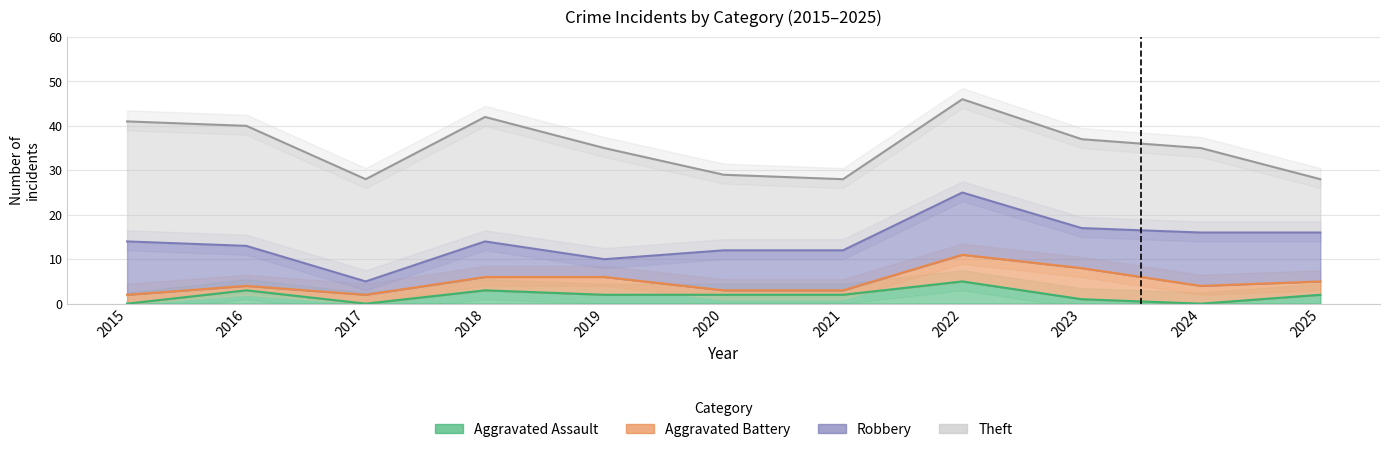

What is the difference between the maximum and minimum values in the Theft series?

16